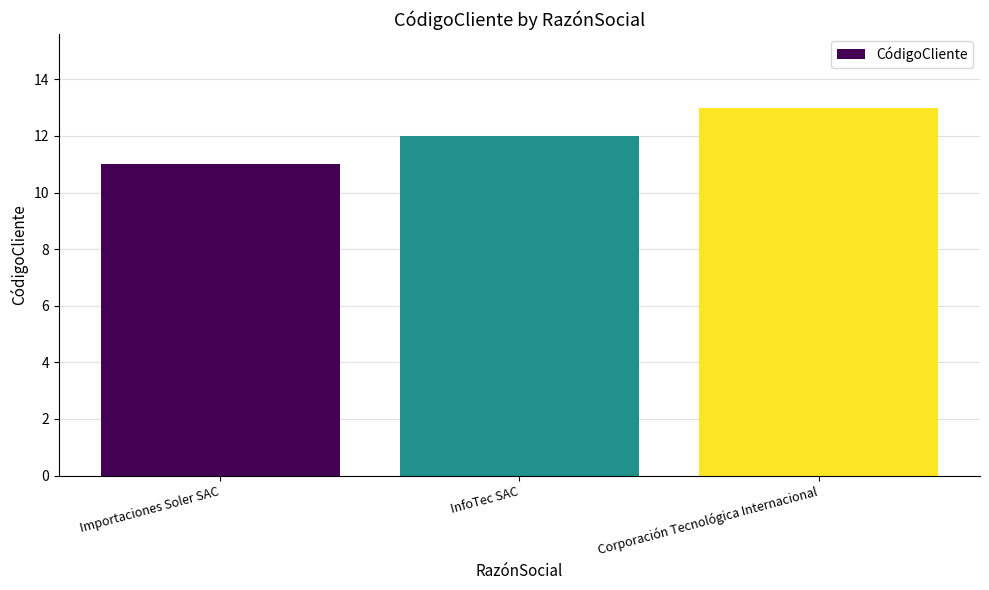

What is the ratio of the value at InfoTec SAC to the value at Corporación Tecnológica Internacional?

0.9